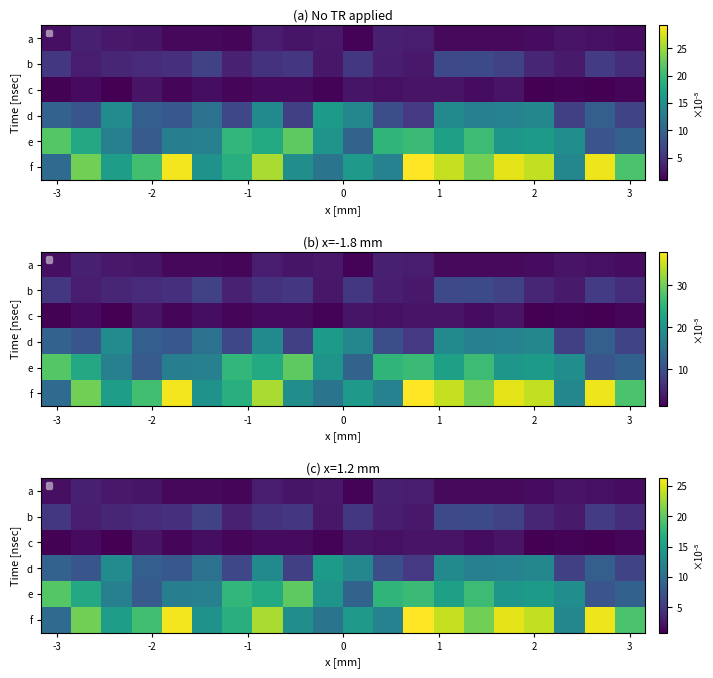

List the series in order of their peak value, lowest first.

c, a, b, d, e, f